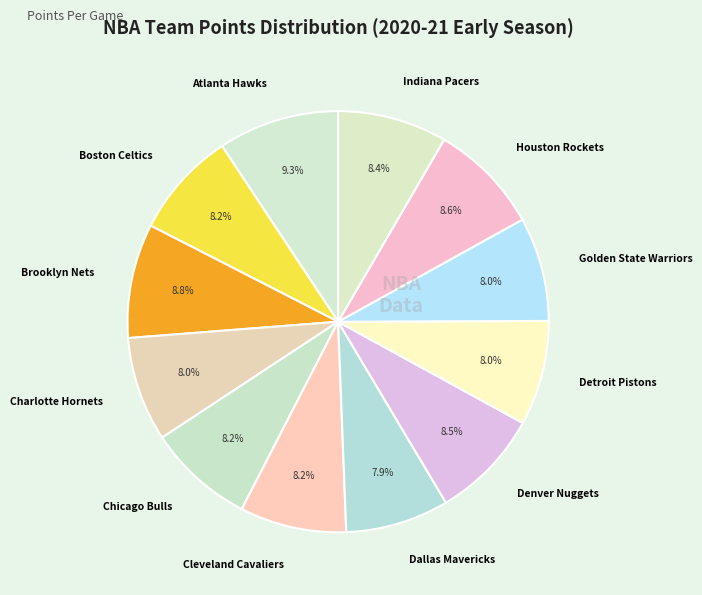

How much of the chart is everything except Boston Celtics?

91.8%